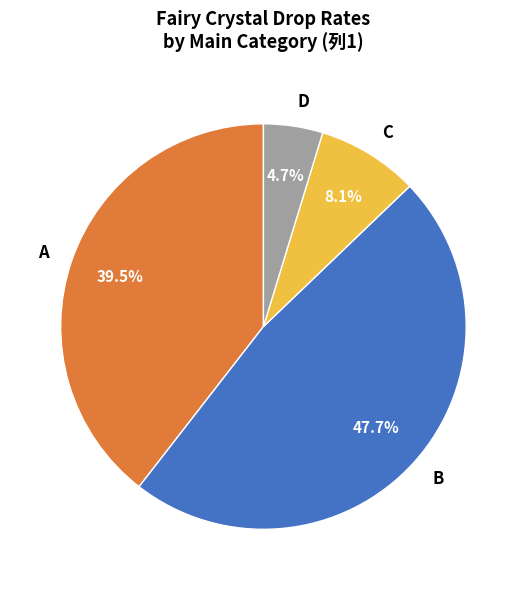

Which category has the biggest portion of the pie?

B